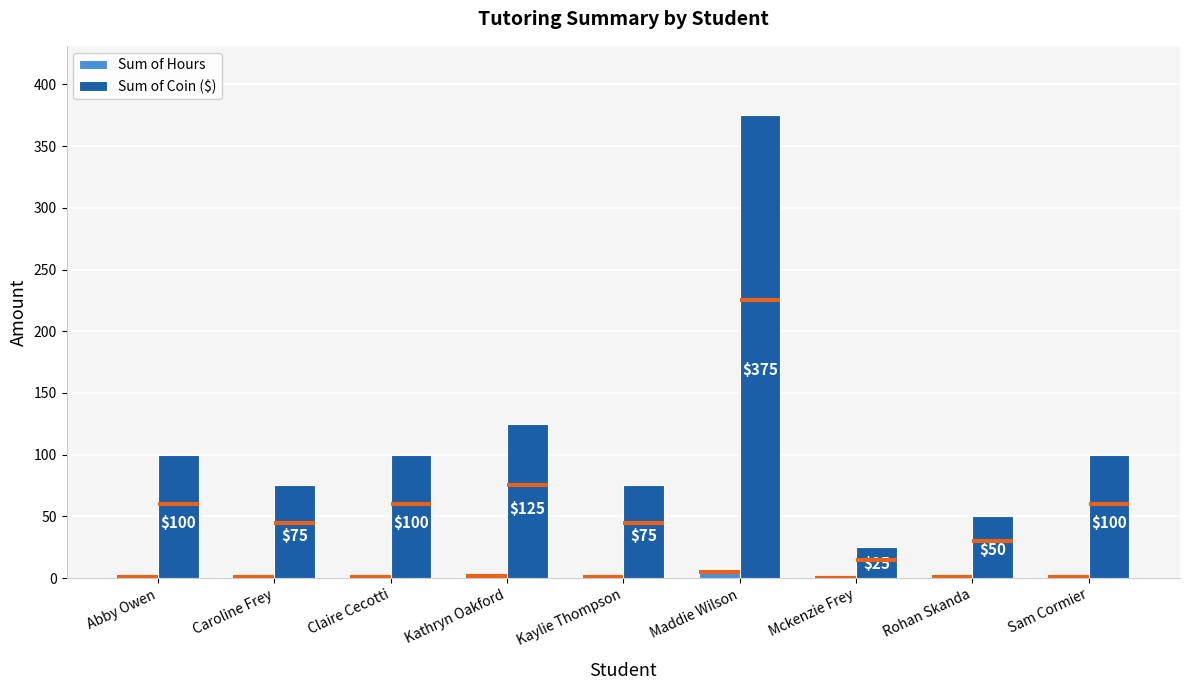

Which category has the lowest value in the Sum of Coin ($) series?

Mckenzie Frey